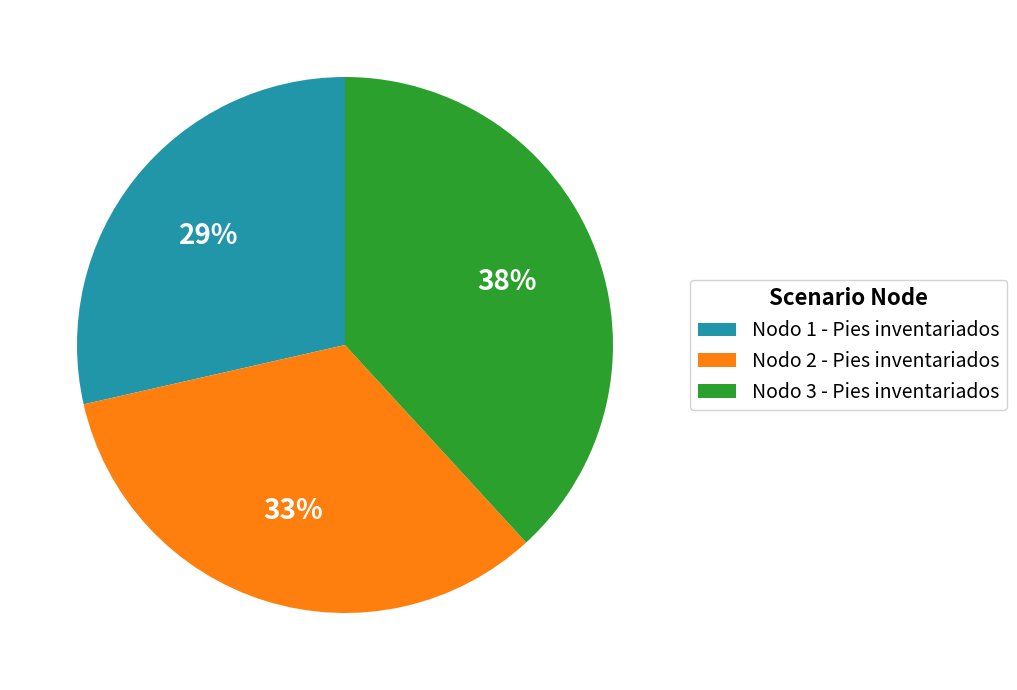

Which slice is the largest?

Nodo 3 - Pies inventariados